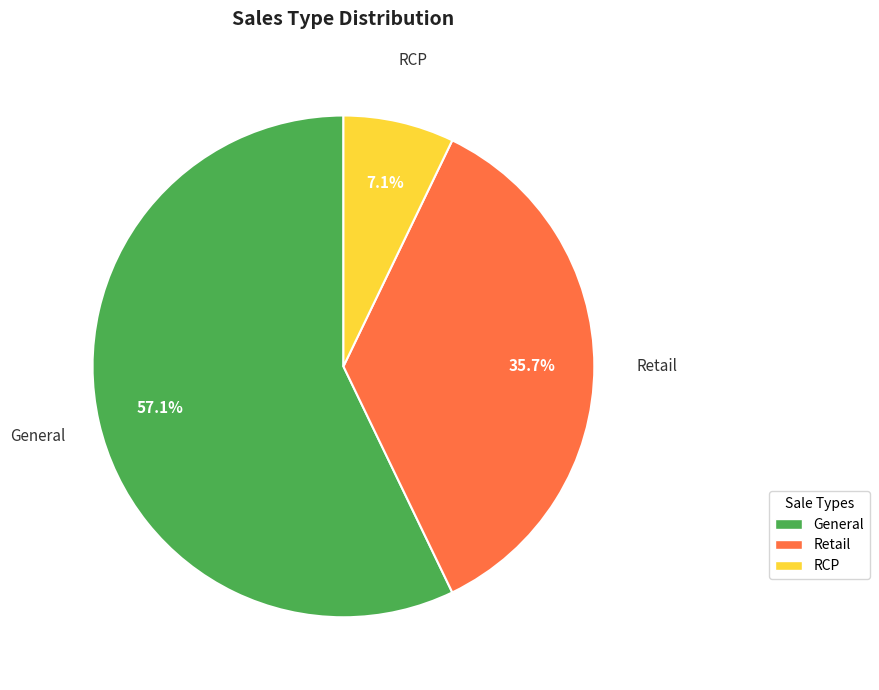

Does any single category account for the majority?

Yes